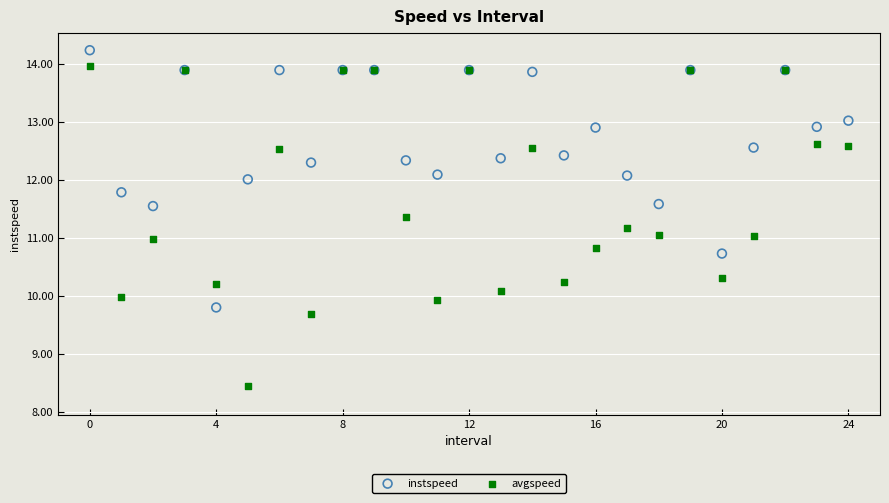

Which series contains the highest Y value?

instspeed